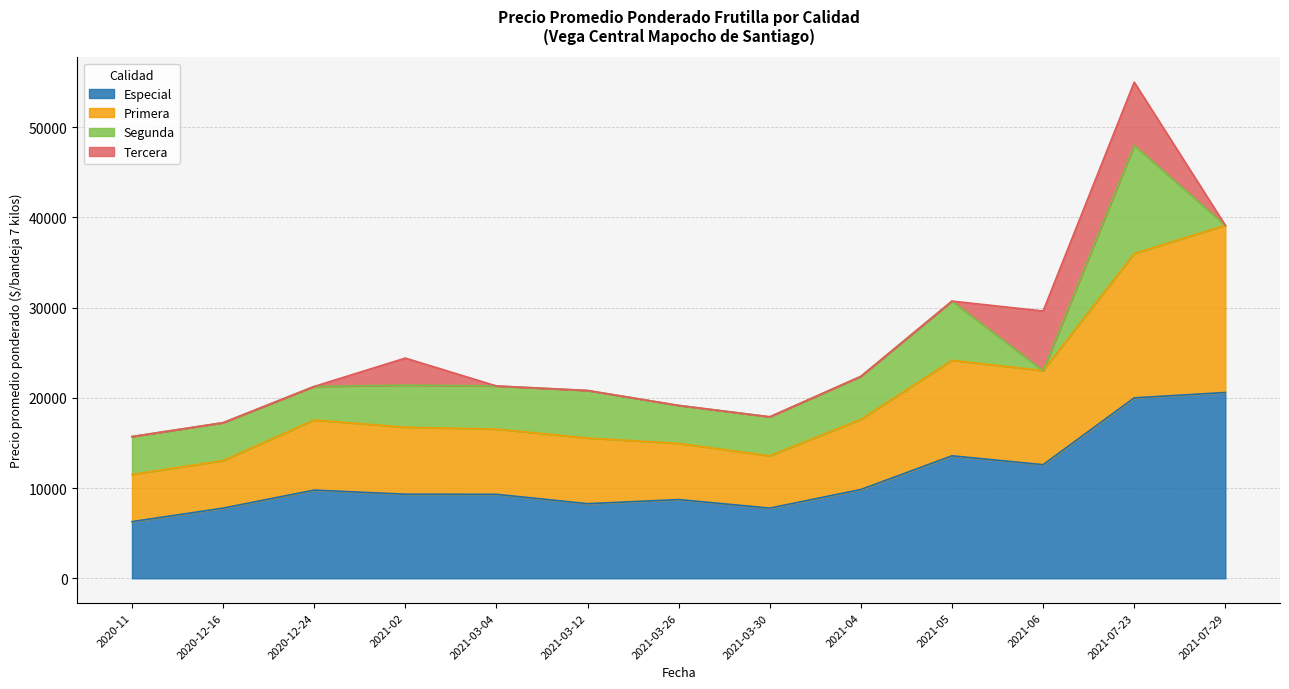

What is the value of the Primera point at the 9th from the left?

17606